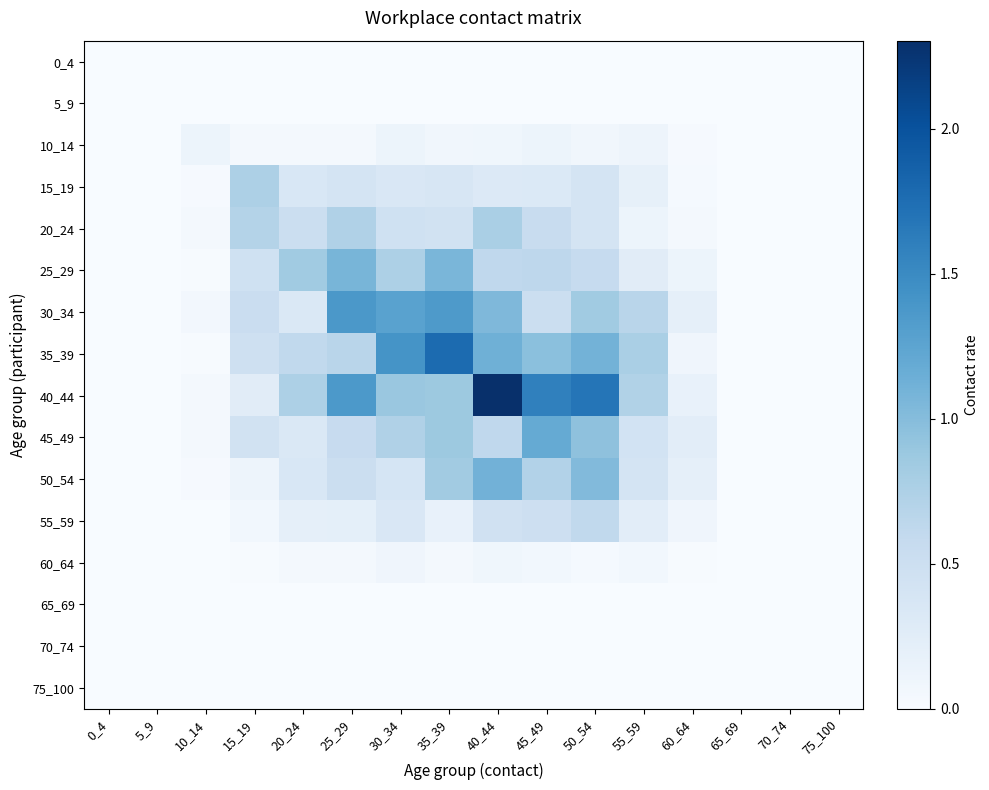

Which series has the largest total across all categories?

40_44